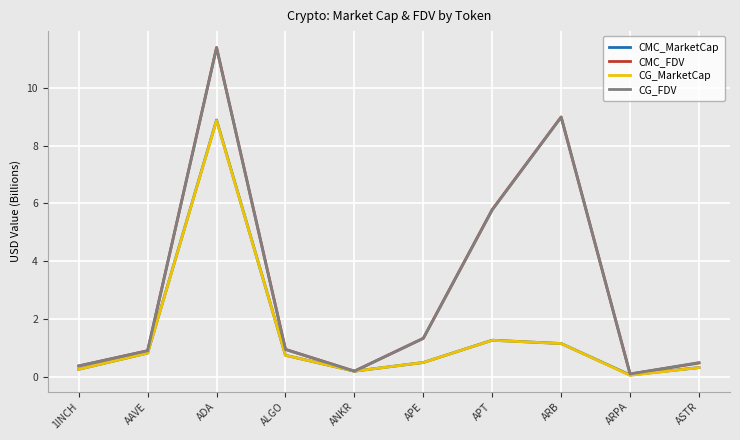

In CMC_MarketCap, how many points are higher than both neighbors (excluding endpoints)?

2